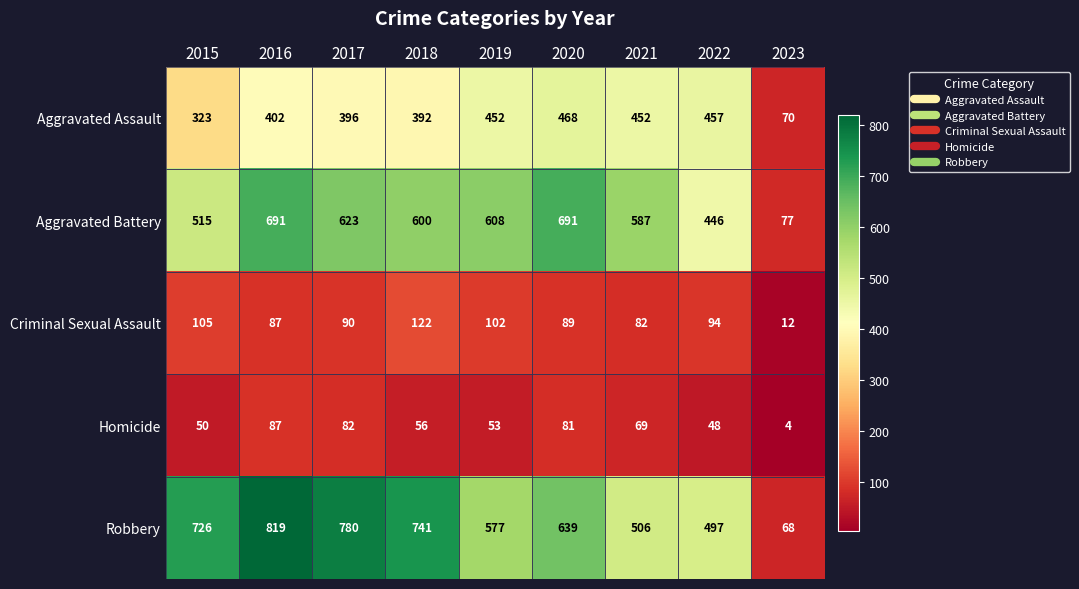

How many values in the Aggravated Assault series are below 402?

4